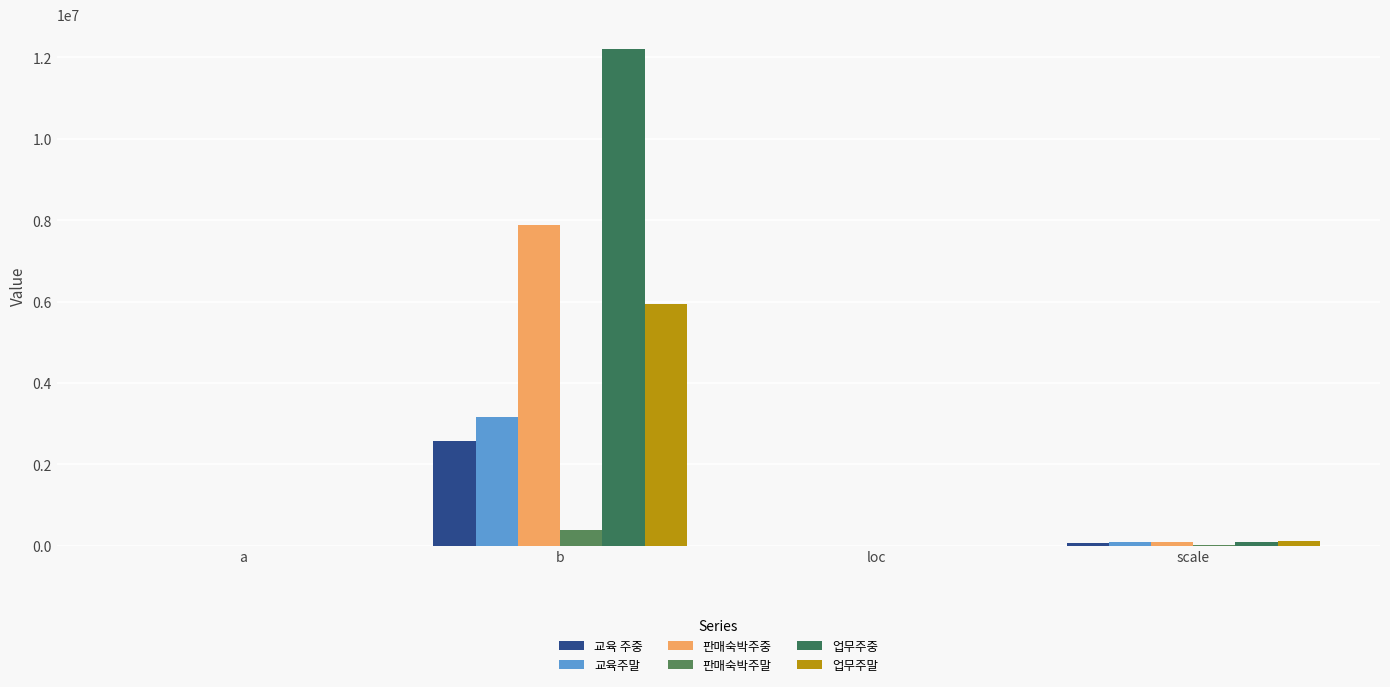

Reading left to right, what are all the values shown in this chart?

교육 주중: 11.4	2573273.4	-0.1	72000.7
교육주말: 6.5	3160851.8	-0.0	97821.5
판매숙박주중: 26.8	7881960.2	-0.1	86445.1
판매숙박주말: 8.8	393967.2	-0.1	10404.3
업무주중: 46.6	12206190.2	-0.2	90463.2
업무주말: 11.5	5942158.7	-0.1	113833.1